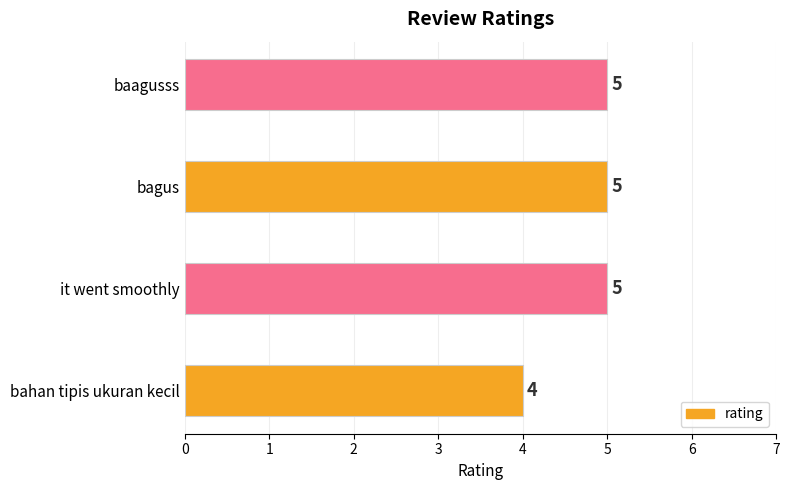

What is the sum of the values at baagusss and bahan tipis ukuran kecil?

9